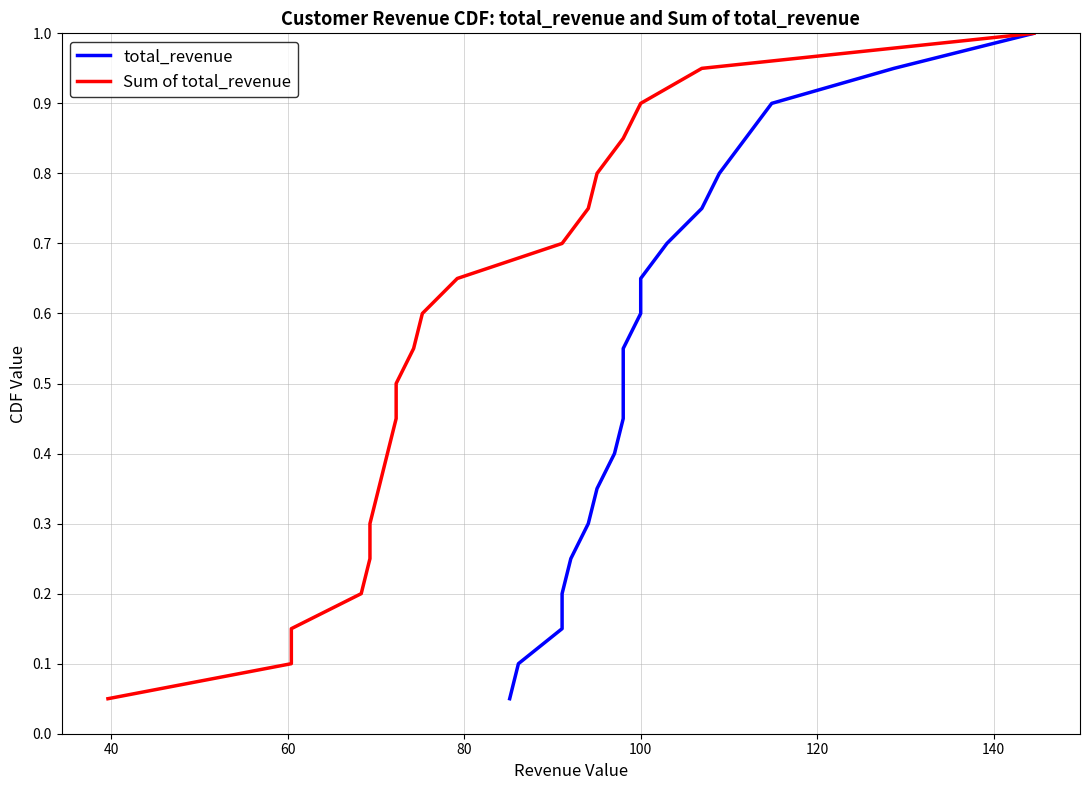

Which series has the largest total across all categories?

total_revenue